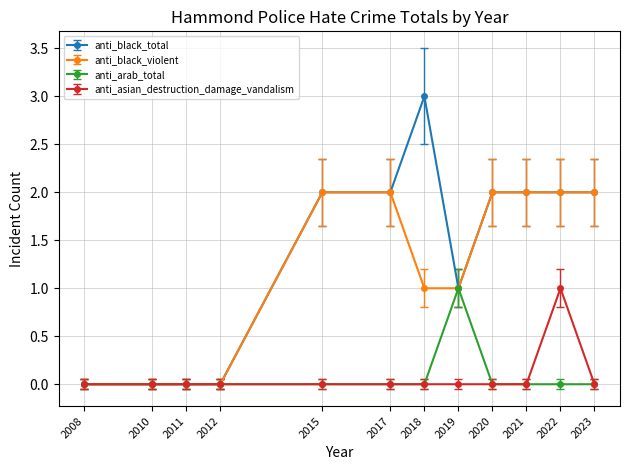

How many values in the anti_black_violent series are below 2?

6